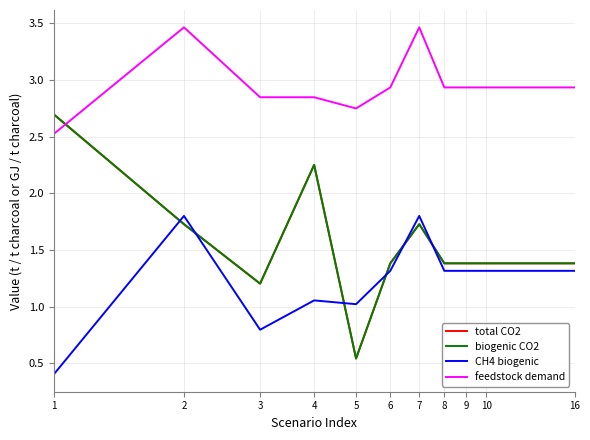

Where do feedstock demand and biogenic CO2 first cross each other?

1 and 2